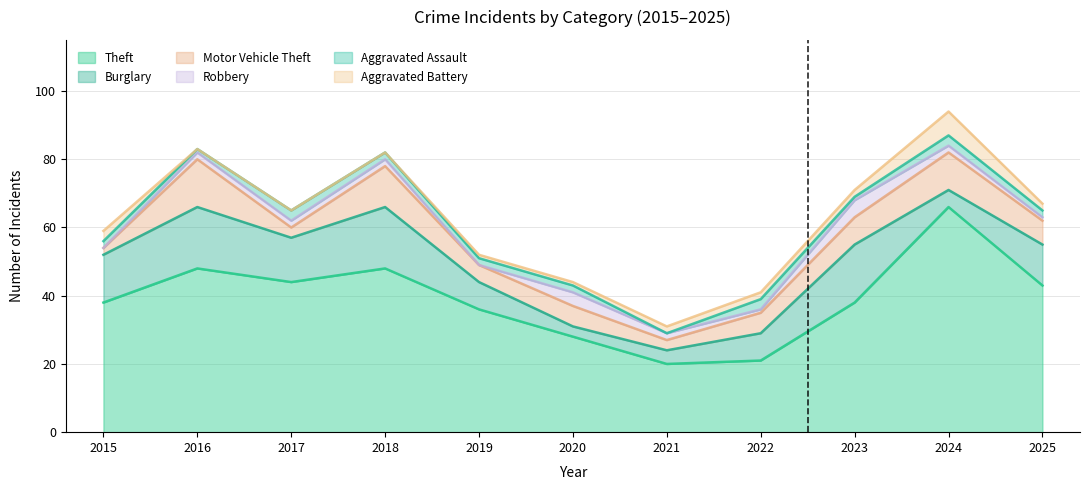

What is the total value across all series at 2015?

59